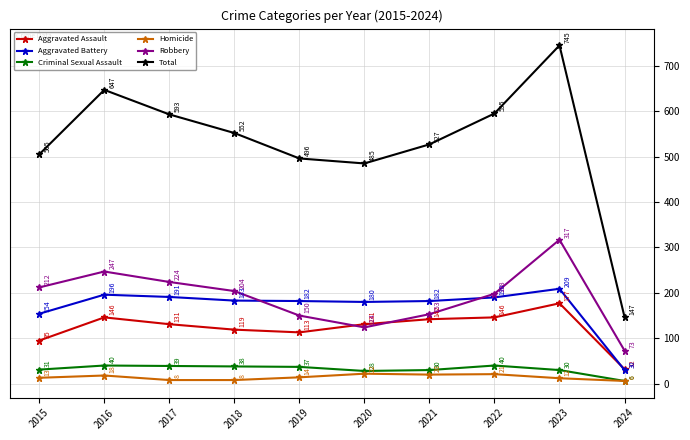

What is the difference between the second highest and second lowest values in the Criminal Sexual Assault series?

12